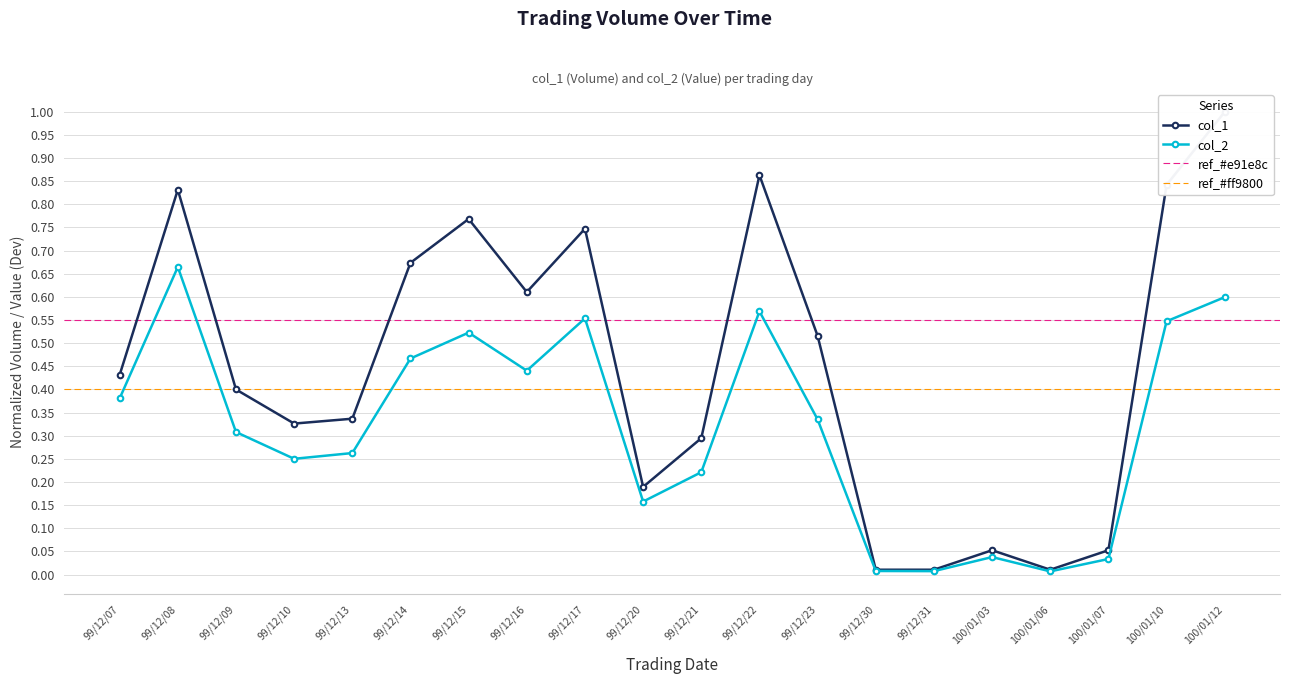

What value does the col_1 series have at 99/12/10?

0.3